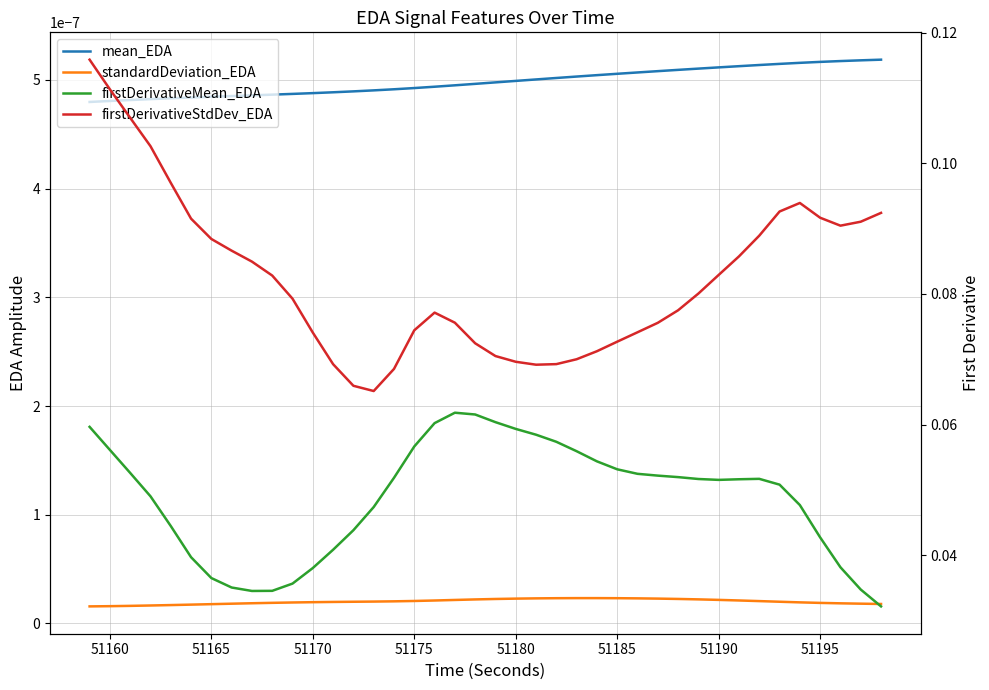

The firstDerivativeMean_EDA series shows 0.0 at 12. True or false?

False